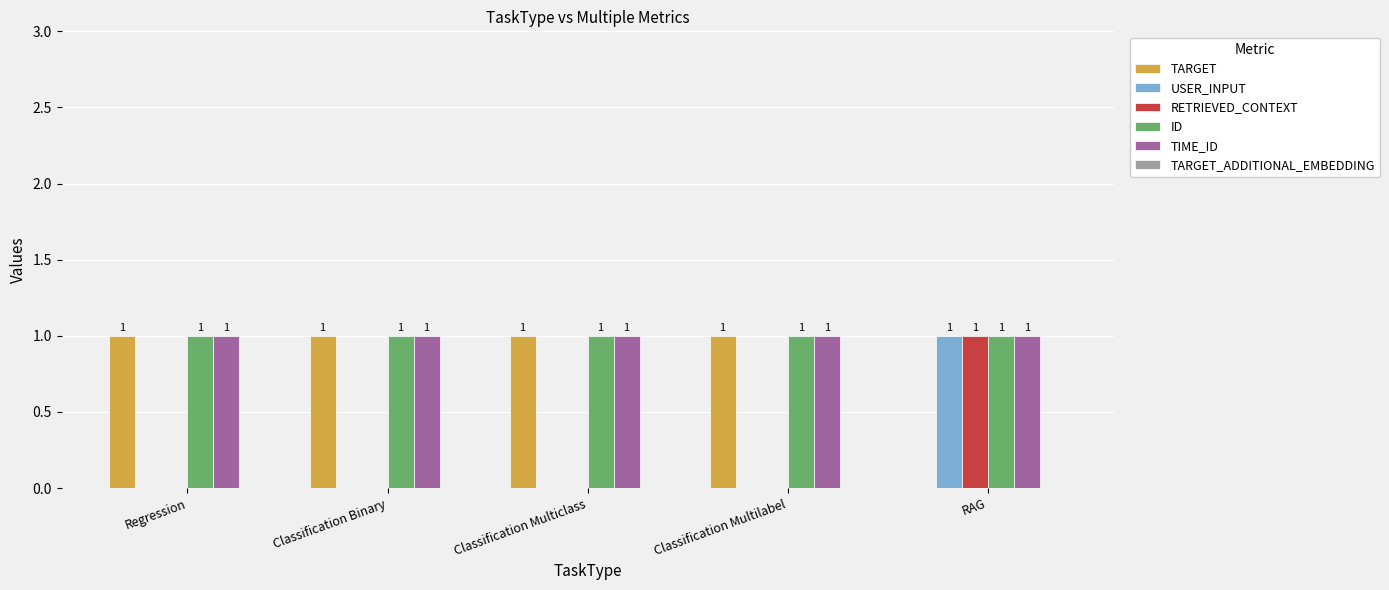

How many groups of bars are there?

5